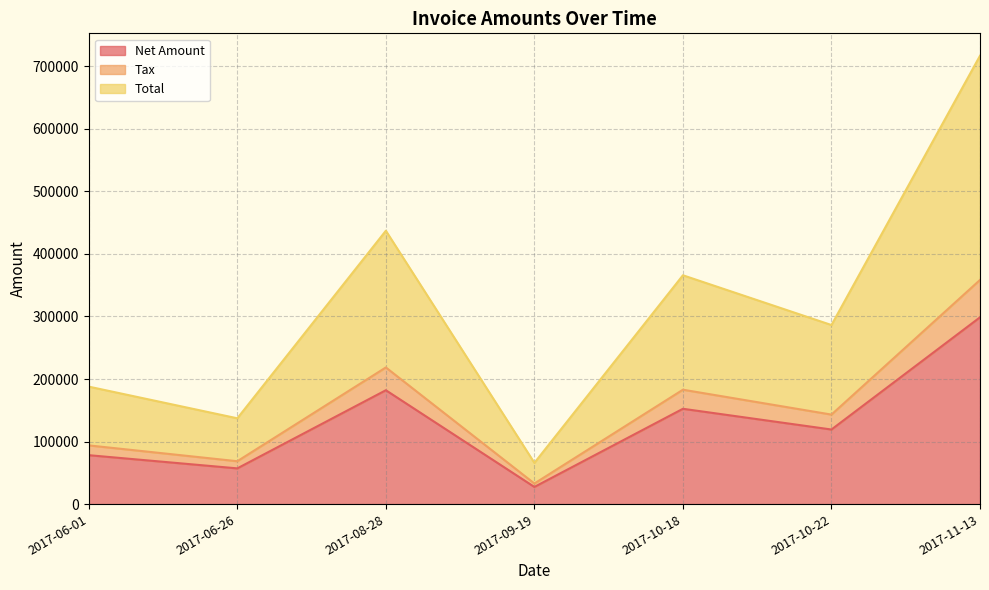

What is the lowest value of the Total series?

32991.6